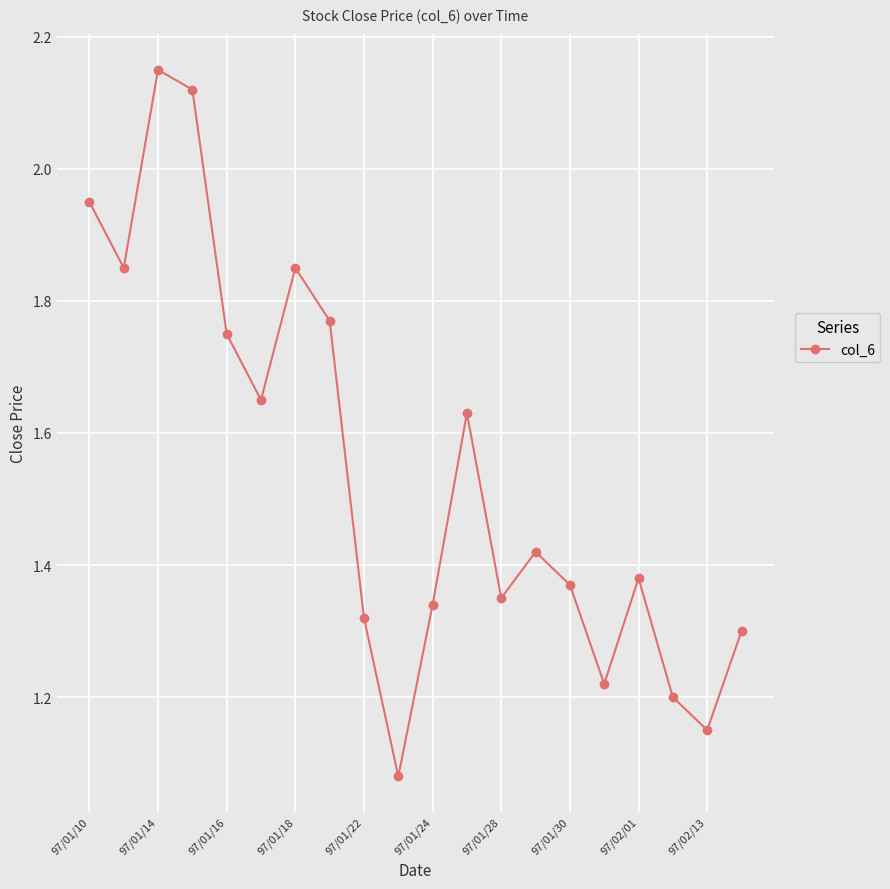

What is the sum of all values?

30.9